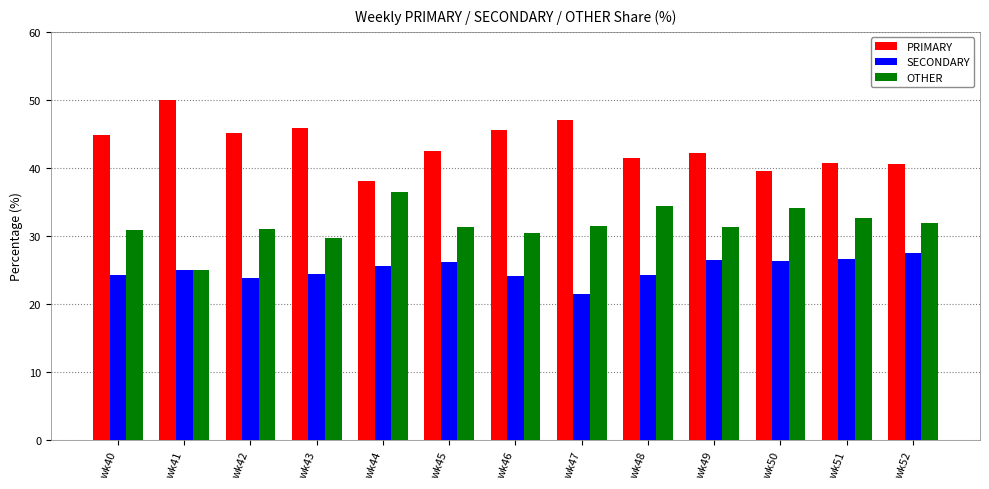

What is the greatest value displayed?

50.0